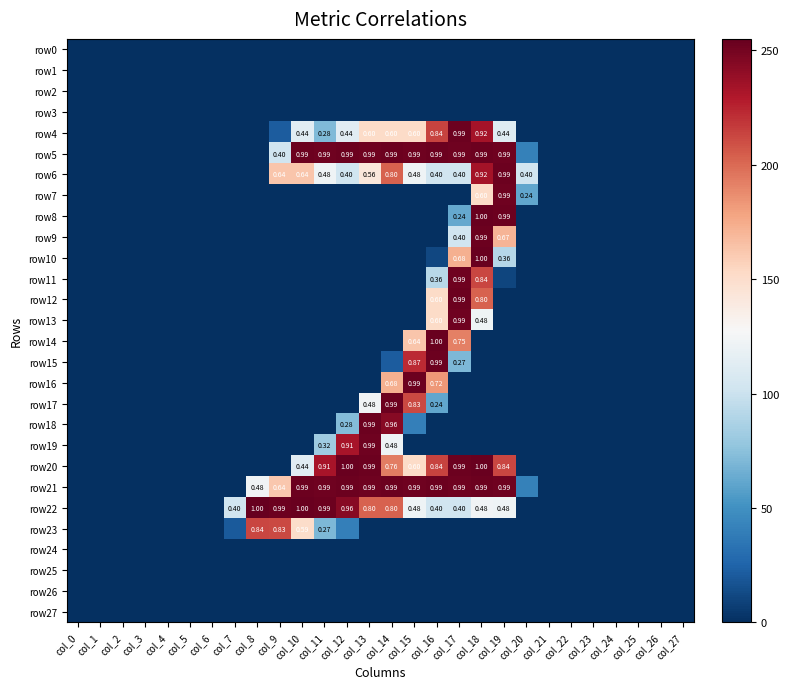

Which series changed the most between col_17 and col_24?

row4